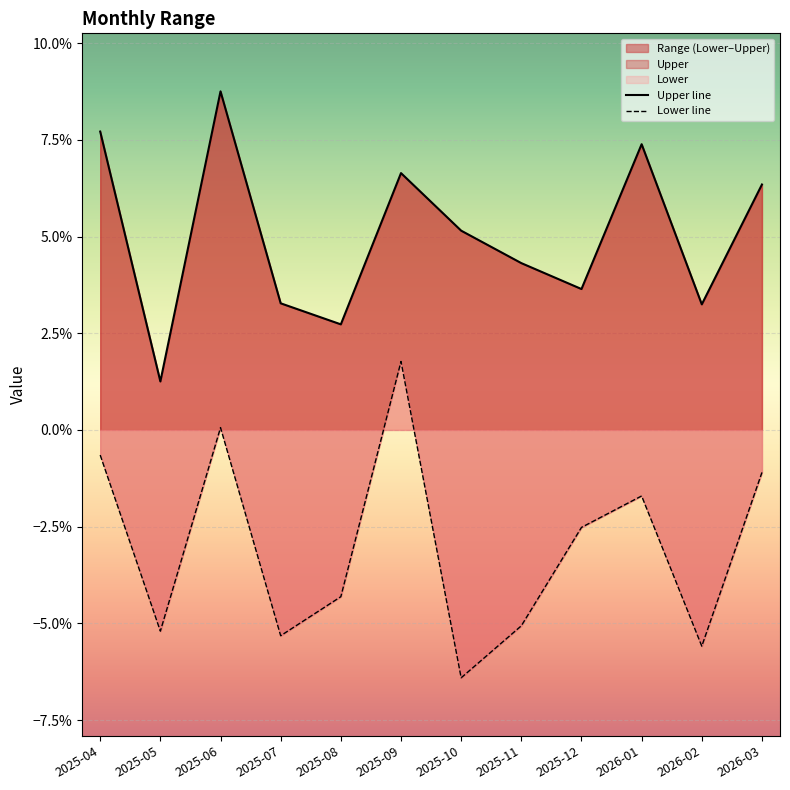

What position from the right is 2025-10?

6